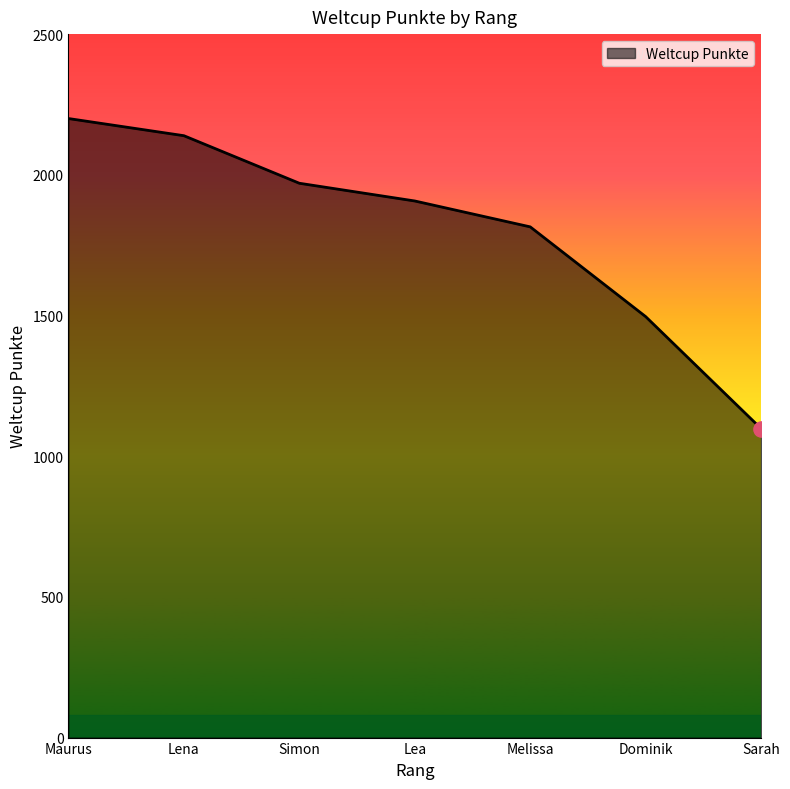

Between Simon and Lena, which is larger?

Lena